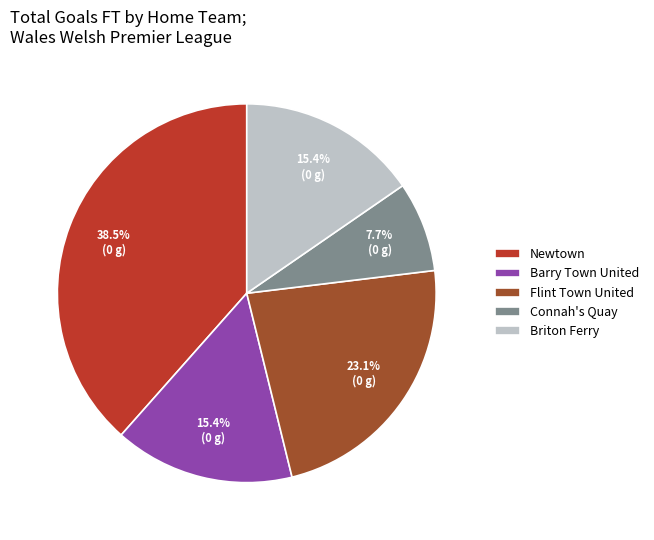

Which category has the smallest portion of the pie?

Connah's Quay